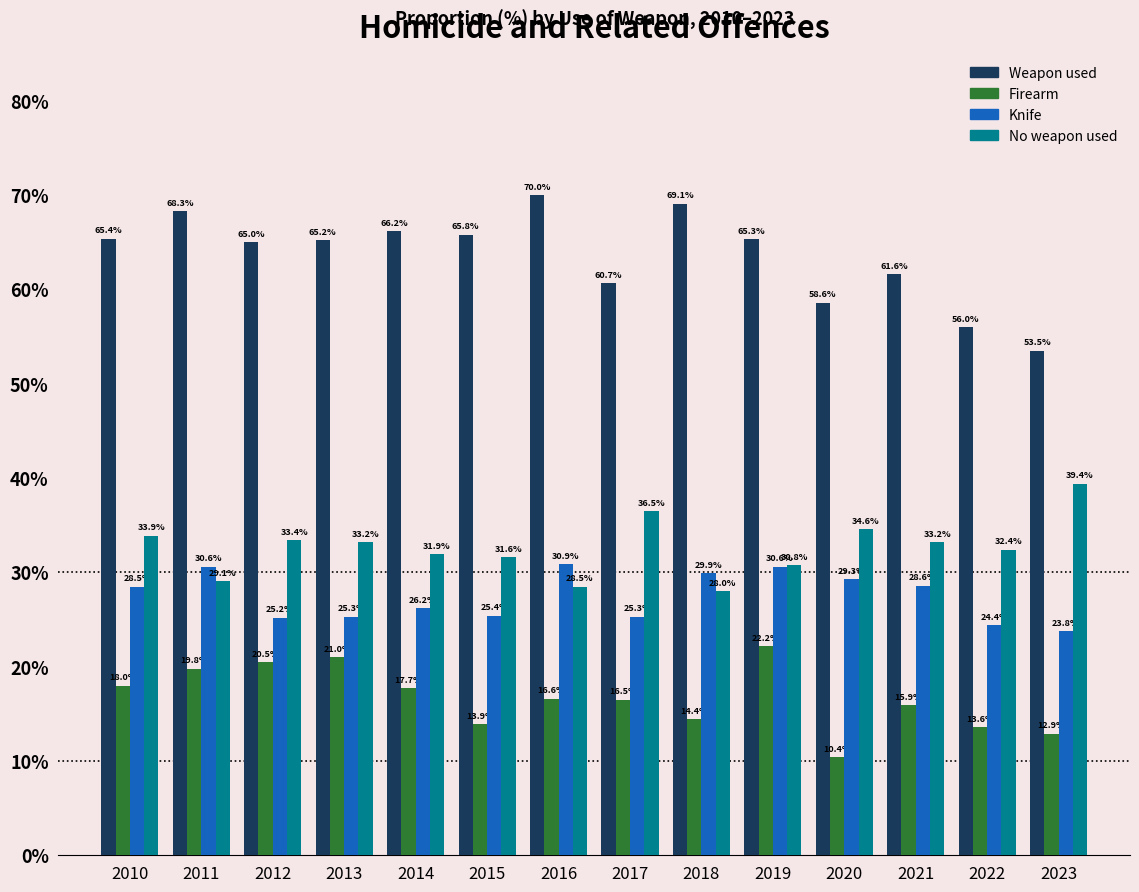

Reading left to right, what are all the values shown in this chart?

Weapon used: 65.4	68.3	65.0	65.2	66.2	65.8	70.0	60.7	69.1	65.3	58.6	61.6	56.0	53.5
Firearm: 18.0	19.8	20.5	21.0	17.7	13.9	16.6	16.5	14.4	22.2	10.4	15.9	13.6	12.9
Knife: 28.5	30.6	25.2	25.3	26.2	25.4	30.9	25.3	29.9	30.6	29.3	28.6	24.4	23.8
No weapon used: 33.9	29.1	33.4	33.2	31.9	31.6	28.5	36.5	28.0	30.8	34.6	33.2	32.4	39.4